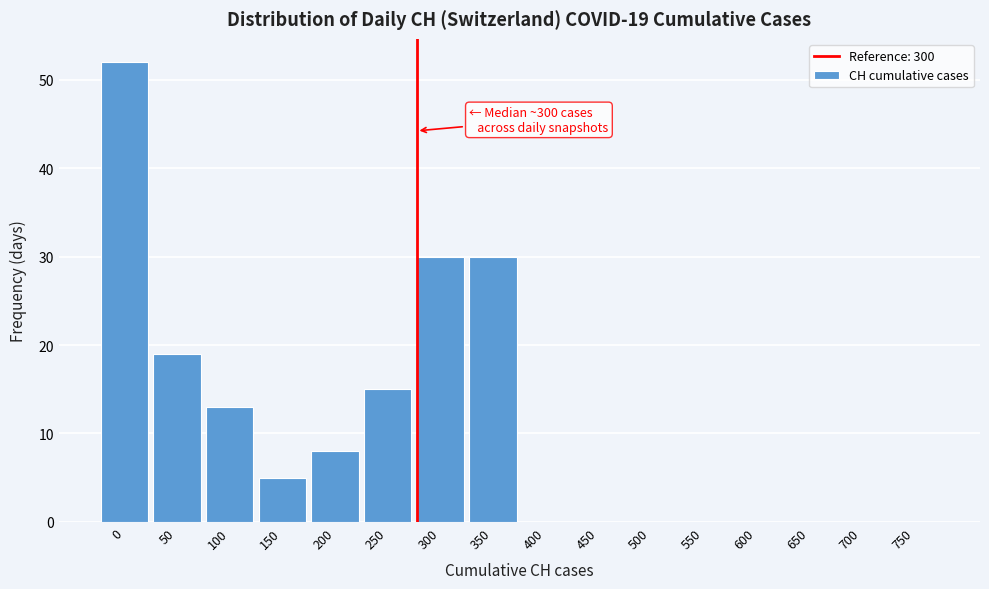

Reading left to right, extract all data points from this chart.

0=52	50=19	100=13	150=5	200=8	250=15	300=30	350=30	400=0	450=0	500=0	550=0	600=0	650=0	700=0	750=0